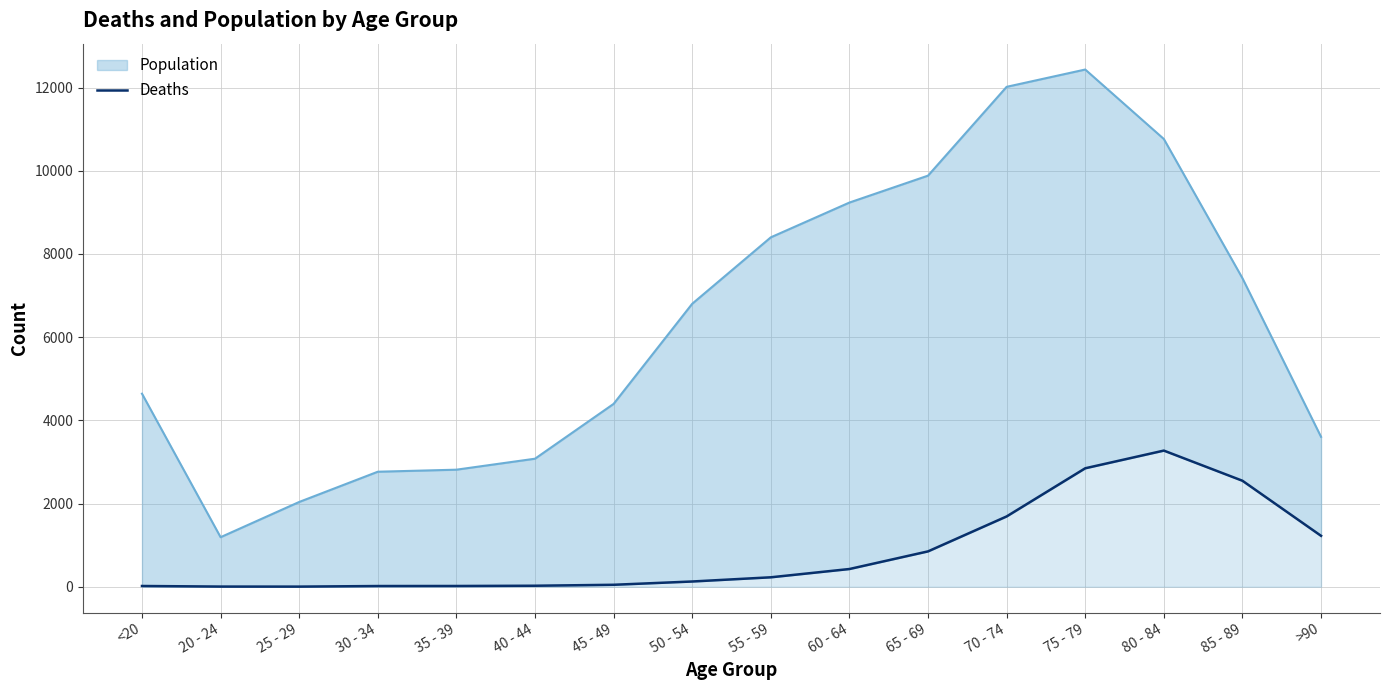

What position from the right is 50 - 54?

9